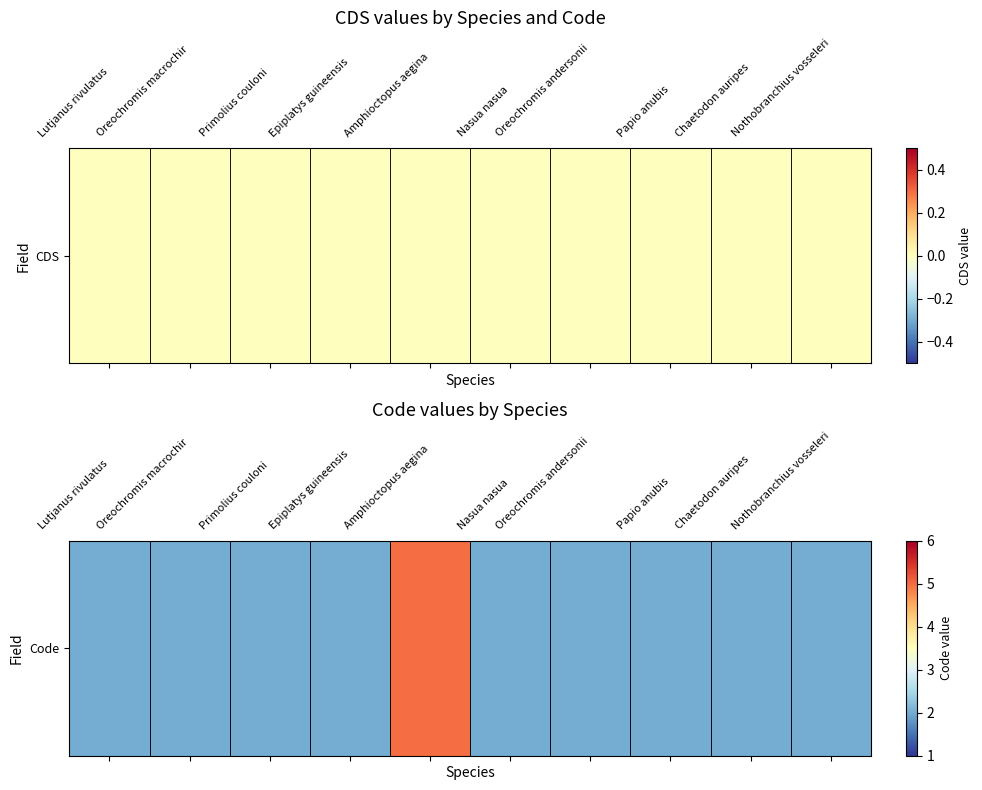

Reading left to right, extract all data points from this chart.

2	2	2	2	5	2	2	2	2	2